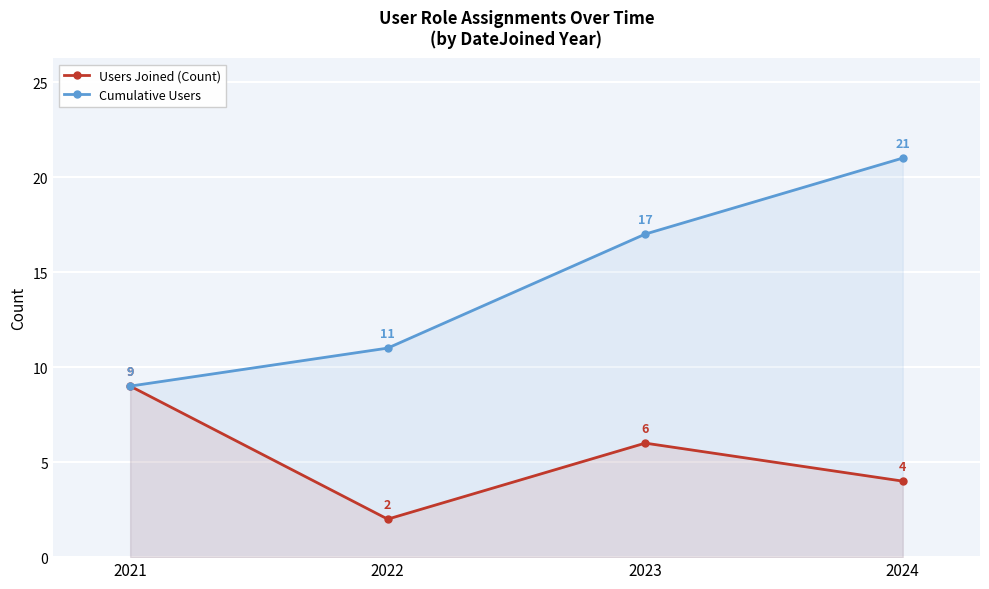

List the series in order of their overall mean, lowest first.

Users Joined (Count), Cumulative Users